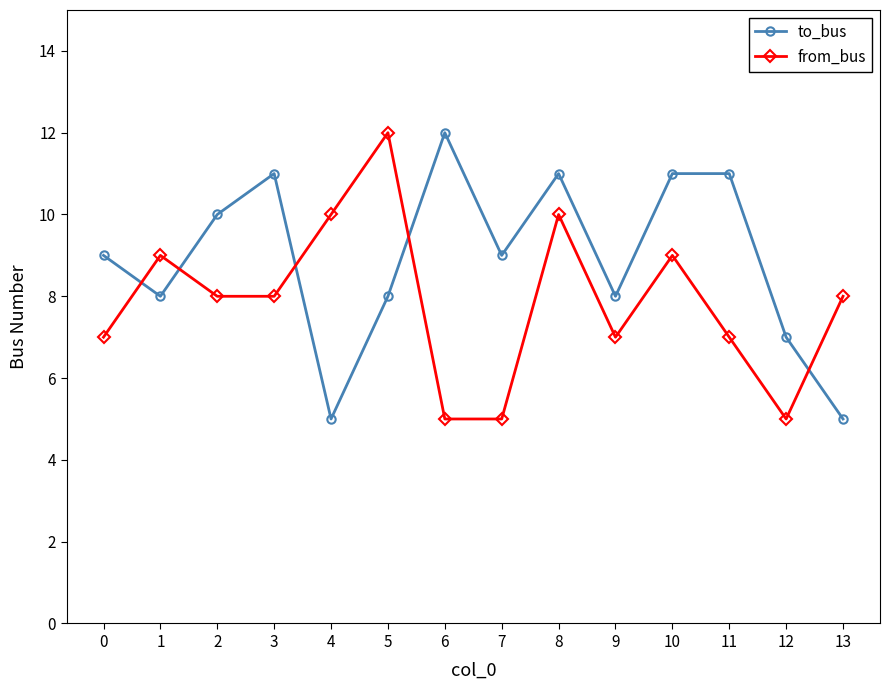

What is the difference between the second highest and minimum values in the to_bus series?

6